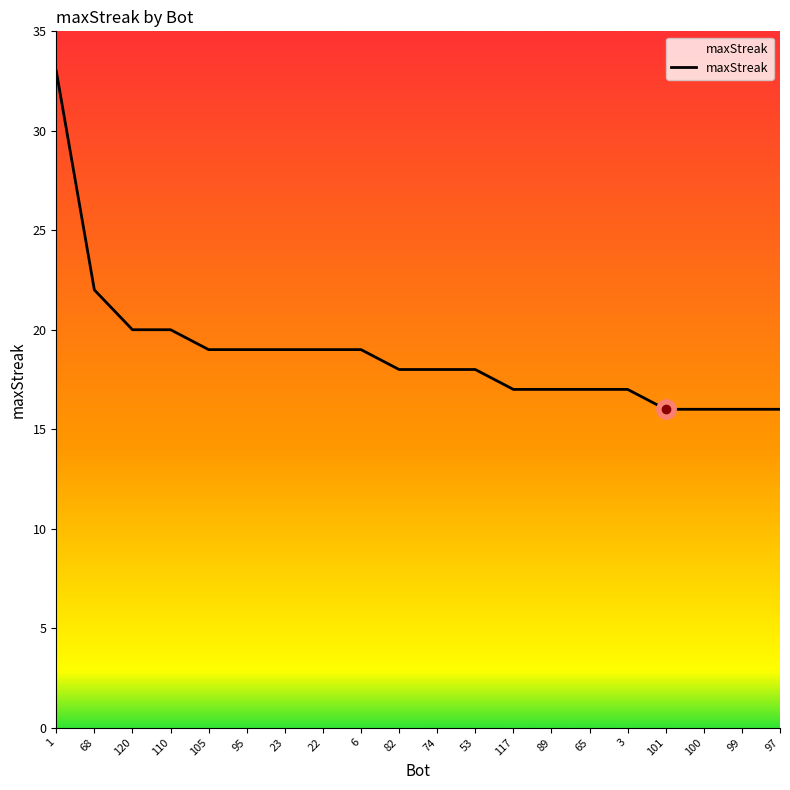

Reading left to right, list all the values displayed in this chart.

33	22	20	20	19	19	19	19	19	18	18	18	17	17	17	17	16	16	16	16